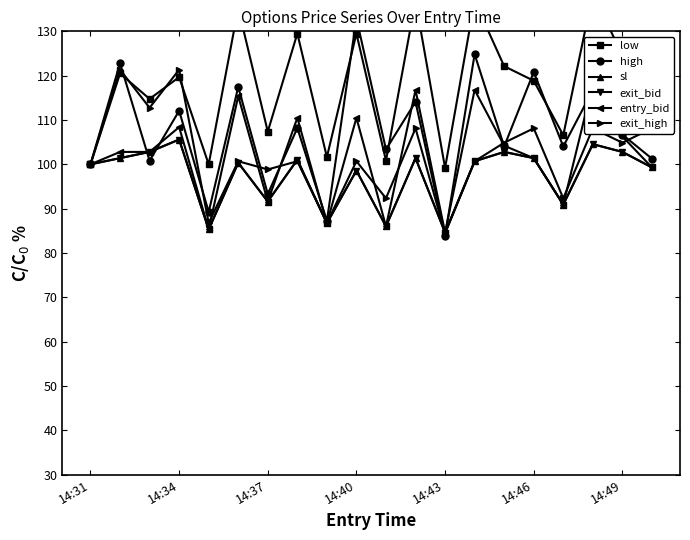

Reading left to right, what are all the values shown in this chart?

low: 100.0	120.5	114.8	119.7	100.0	135.2	107.4	129.5	101.6	129.5	100.8	136.9	99.2	136.9	122.1	118.9	106.6	138.5	124.6	116.4
high: 100.0	122.8	100.8	112.1	89.3	117.4	93.3	108.2	87.2	132.9	103.4	114.1	83.9	124.8	104.0	120.8	104.0	116.8	106.7	101.3
sl: 100.0	101.4	102.8	105.6	85.3	100.3	91.6	101.0	86.7	98.6	86.0	101.4	84.6	100.7	102.8	101.4	90.9	104.5	102.8	99.3
exit_bid: 100.0	101.4	102.8	105.6	85.3	100.3	91.6	101.0	86.7	98.6	86.0	101.4	84.6	100.7	102.8	101.4	90.9	104.5	102.8	99.3
entry_bid: 100.0	102.8	102.8	108.4	85.3	115.4	91.6	110.5	86.7	110.5	86.0	116.8	84.6	116.8	104.2	101.4	90.9	118.2	106.3	99.3
exit_high: 100.0	121.3	112.8	121.3	86.8	100.7	98.8	100.7	86.8	100.7	92.3	108.1	84.4	100.7	104.9	108.1	92.3	108.1	104.9	108.1